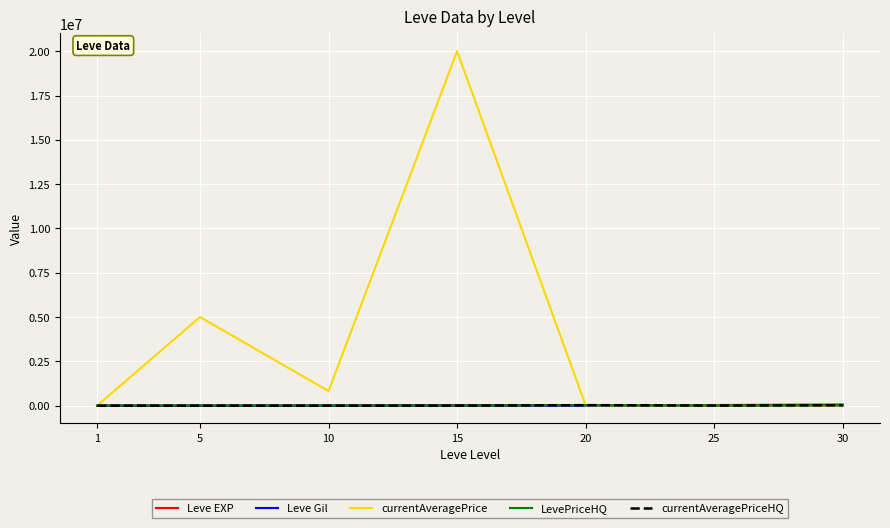

What value does the Leve Gil series have at 10?

293.0